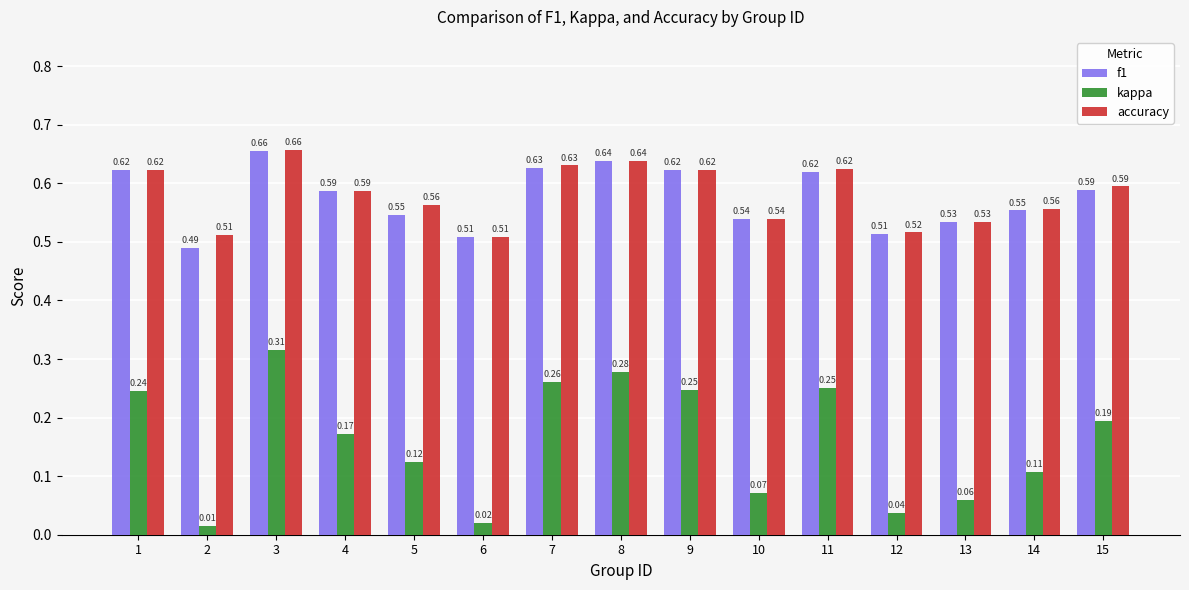

Which series has the largest range (max minus min)?

kappa